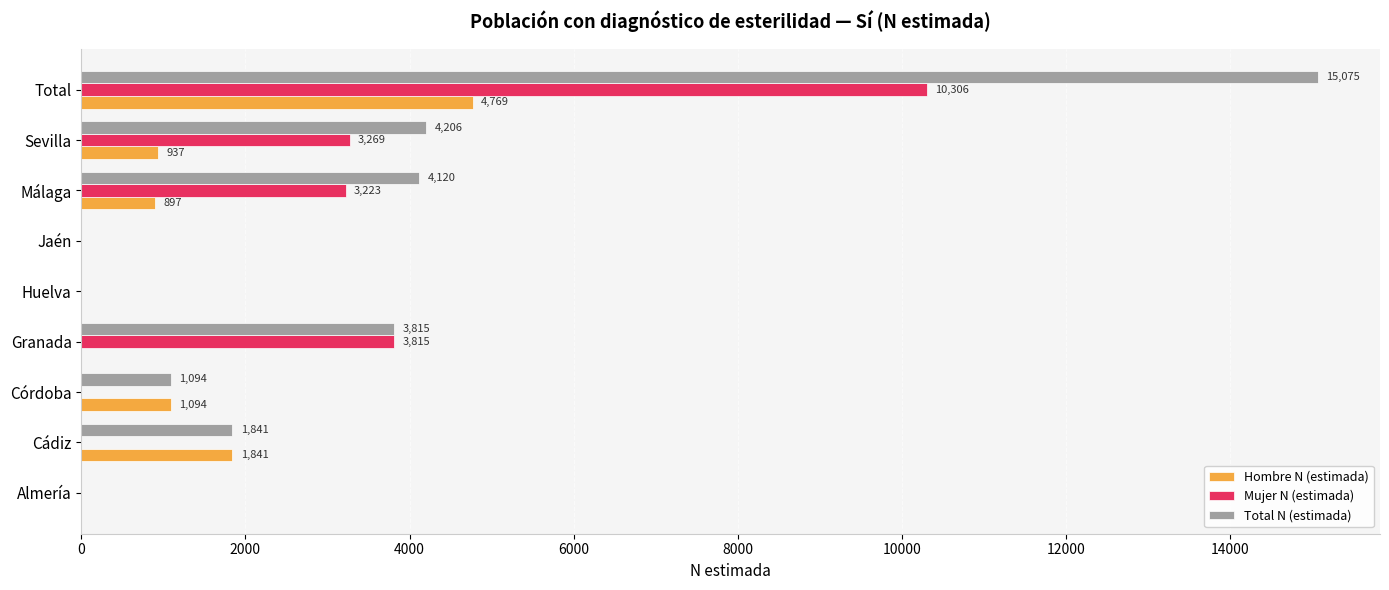

How many positive values does the Mujer N (estimada) series have?

4